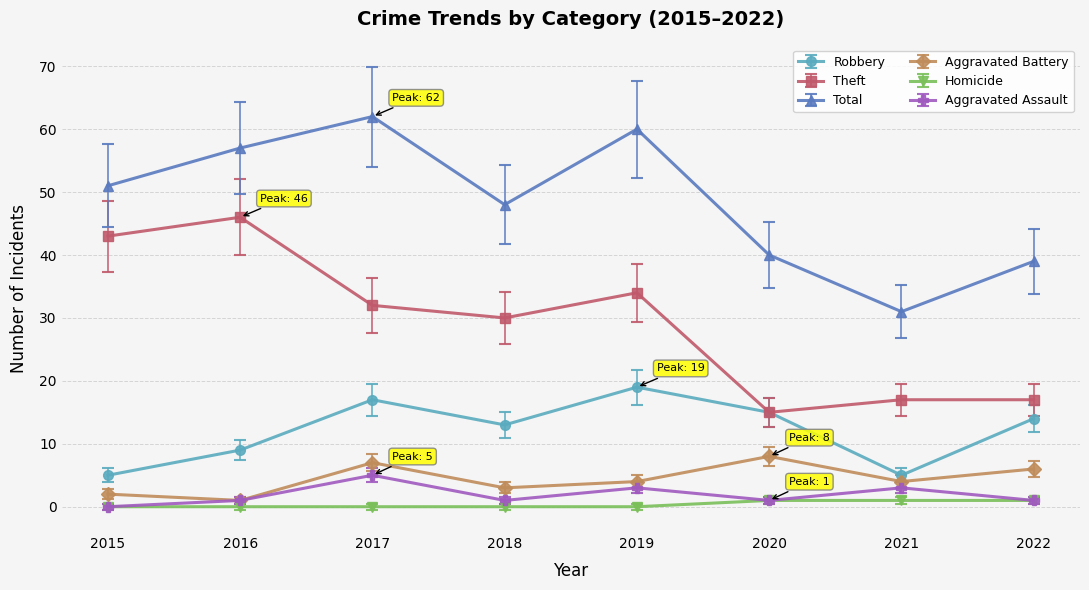

List the series in order of their peak value, highest first.

Total, Theft, Robbery, Aggravated Battery, Aggravated Assault, Homicide